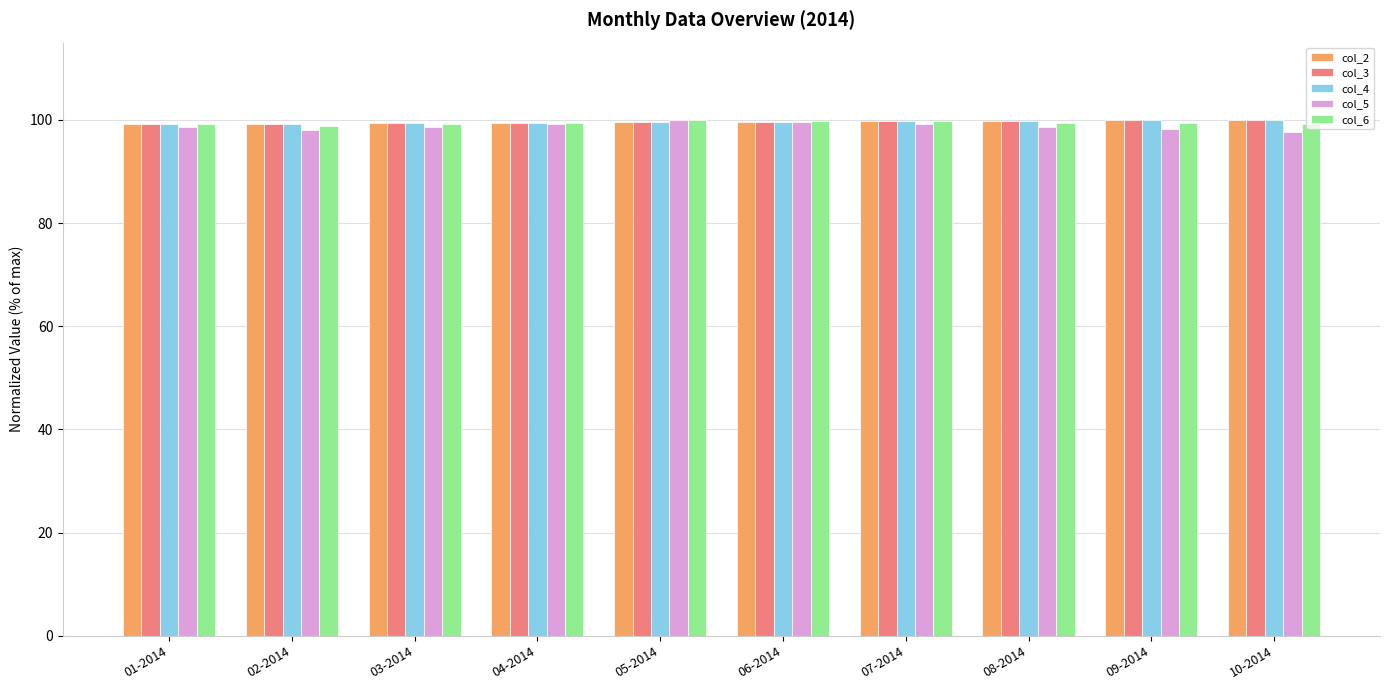

How many col_3 values are between 99 and 100?

10